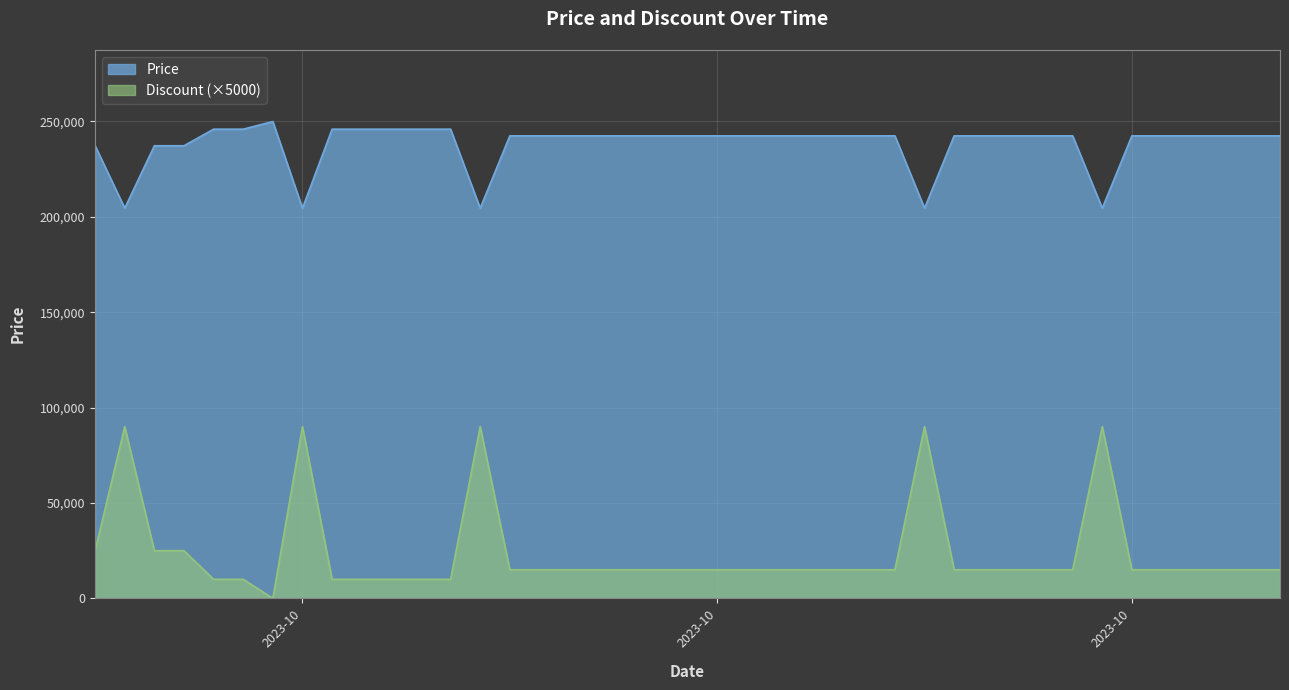

Between 2023-10-26 and 2023-10-28, which is larger?

2023-10-26